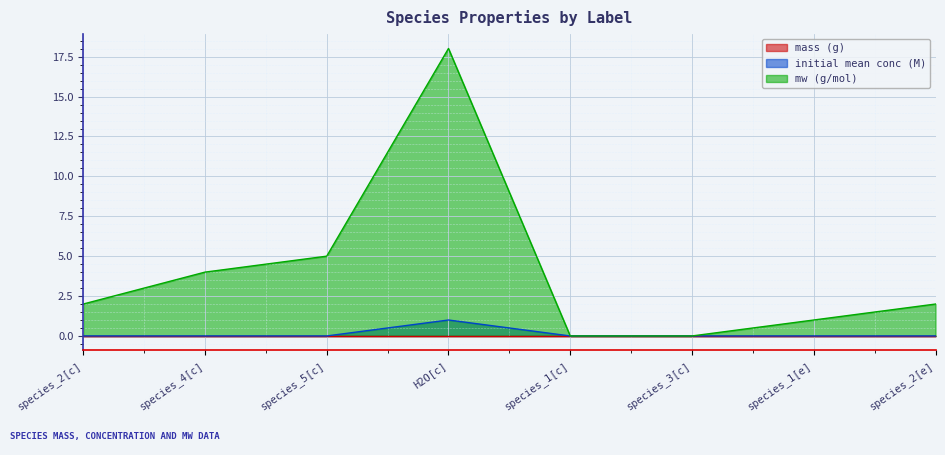

At how many categories does at least one series exceed 2?

3